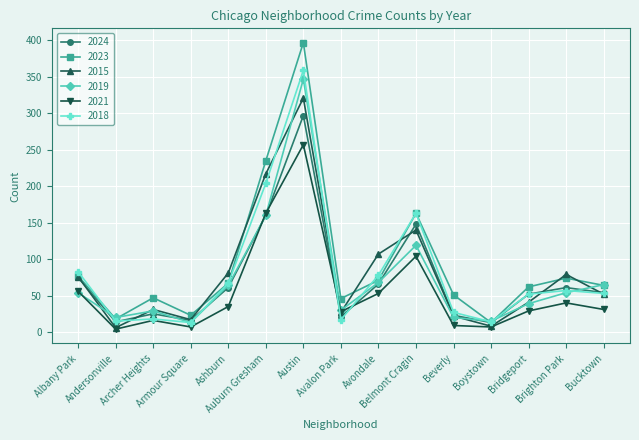

At which label is 2021 closest to 130?

Belmont Cragin